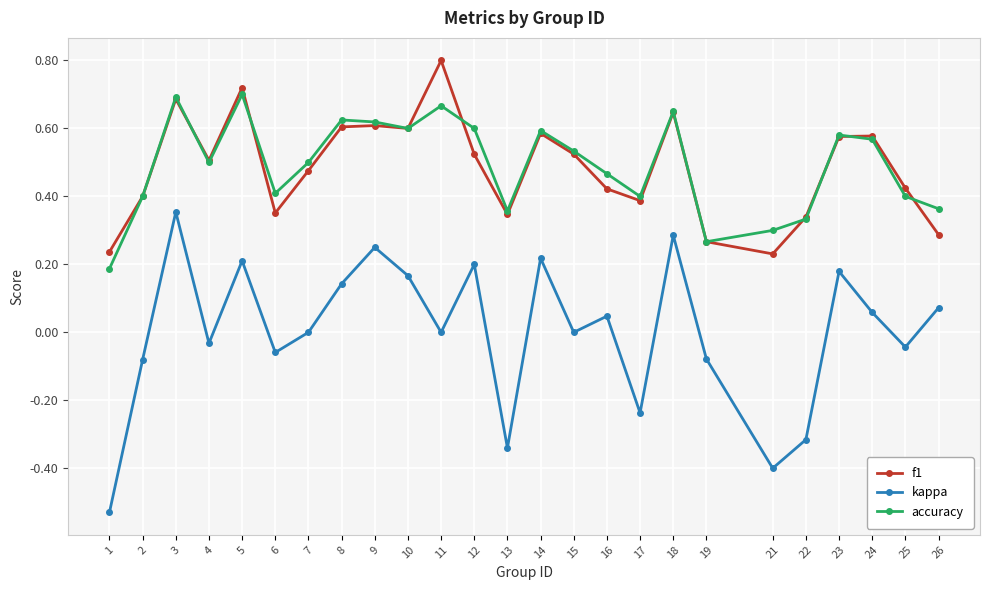

At which category is the sum across all series the highest?

3